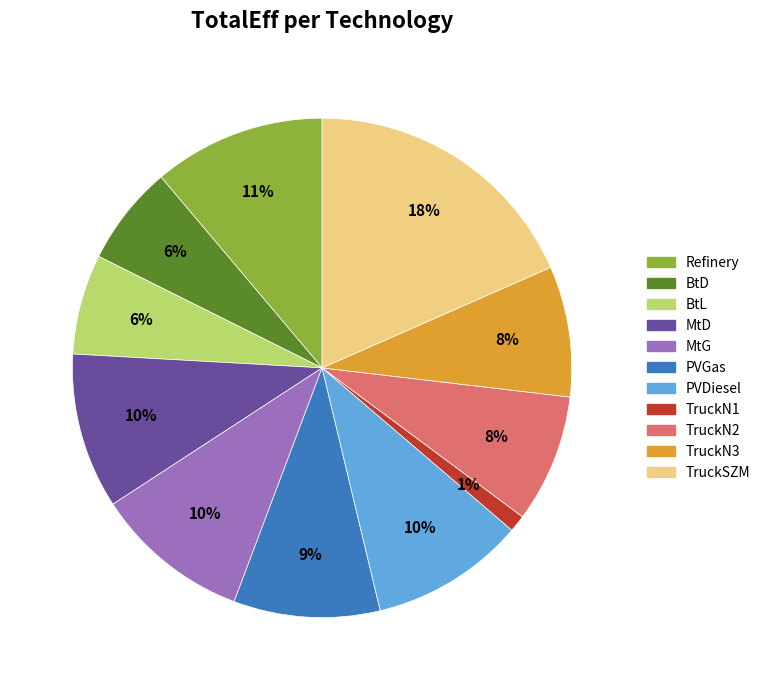

Is there any slice that represents more than half of the pie?

No